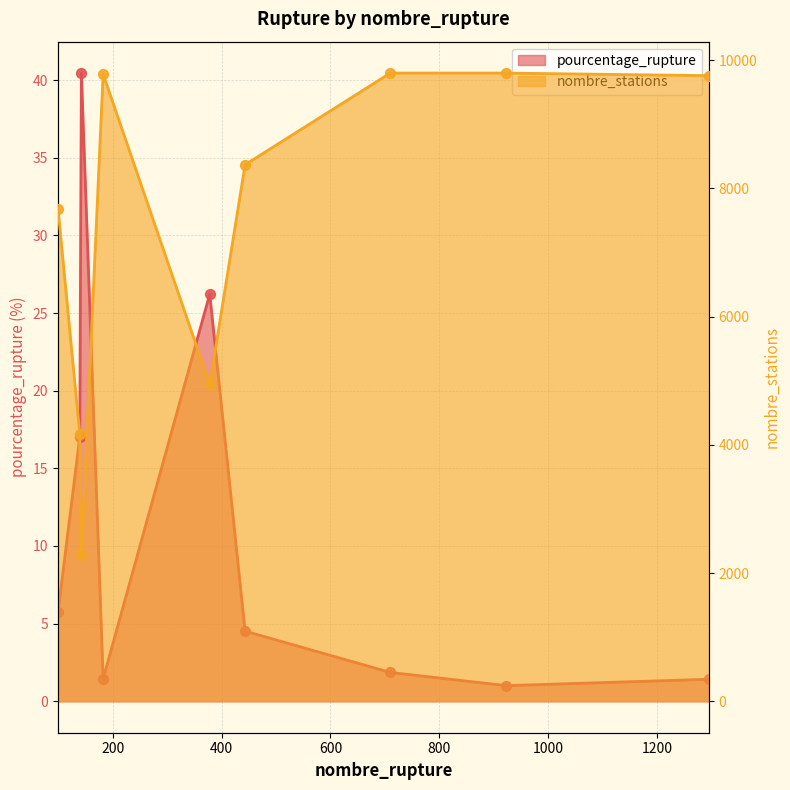

At which category is the sum across all series the highest?

710